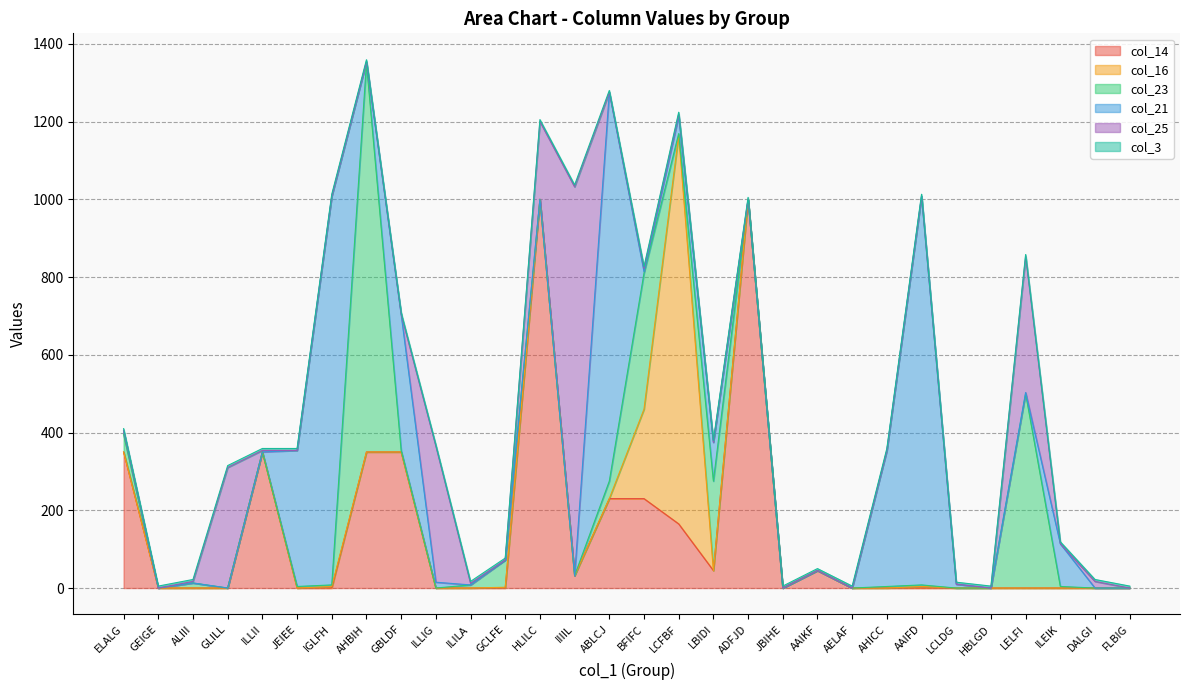

Reading left to right, extract all data points from this chart.

col_14: 350	0	0	0	350	0	0	350	350	0	0	0	1000	32	230	230	165	45	1000	0	45	0	0	0	0	0	0	0	0	0
col_16: 0	0	0	0	0	0	4	0	0	0	0	2	0	0	0	230	1000	0	0	0	0	0	0	4	0	0	0	0	0	0
col_23: 45	0	13	0	0	4	4	1000	4	0	8	70	0	0	45	350	4	230	0	0	0	0	4	4	0	0	500	4	0	0
col_21: 10	0	0	0	0	350	1000	4	350	15	0	0	0	0	1000	4	45	100	0	0	0	0	350	1000	10	0	3	110	0	0
col_25: 0	0	4	310	4	0	0	0	0	350	4	0	200	1000	0	8	5	0	0	0	0	0	0	0	0	0	350	0	17	0
col_3: 5	5	5	5	5	5	5	5	5	4	5	5	5	5	5	5	5	5	5	5	5	5	5	5	5	5	5	5	5	5